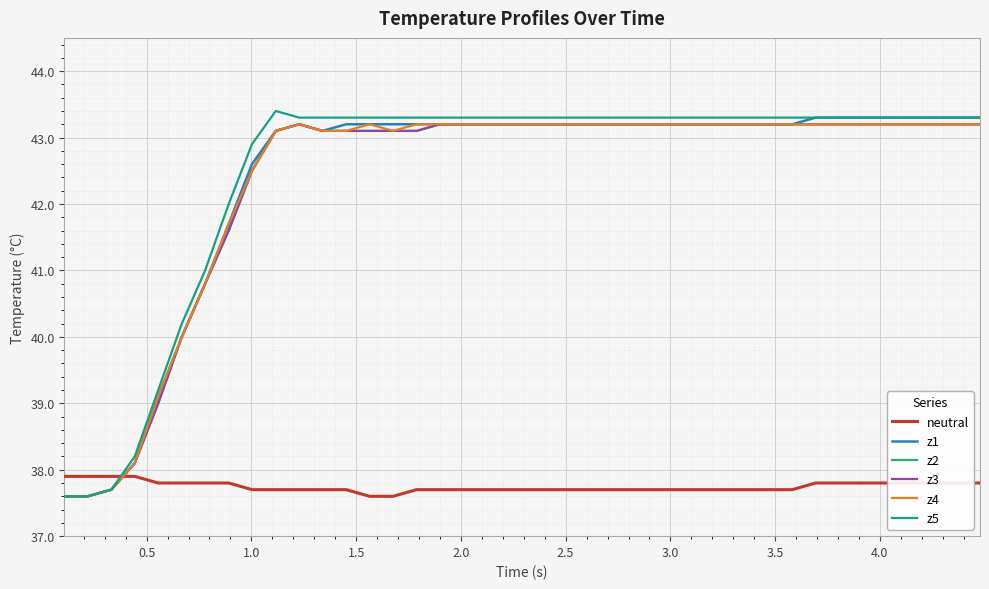

Does the chart have visible grid lines?

Yes